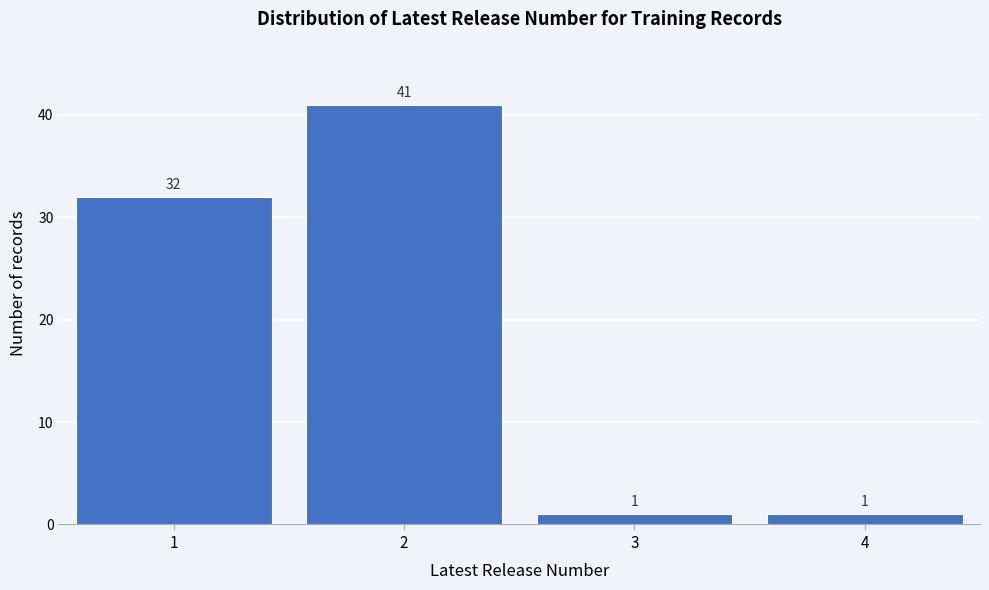

Reading left to right, list every bar in this chart as the range it spans on the x-axis followed by its height.

0.5 to 1.5: 32
1.5 to 2.5: 41
2.5 to 3.5: 1
3.5 to 4.5: 1